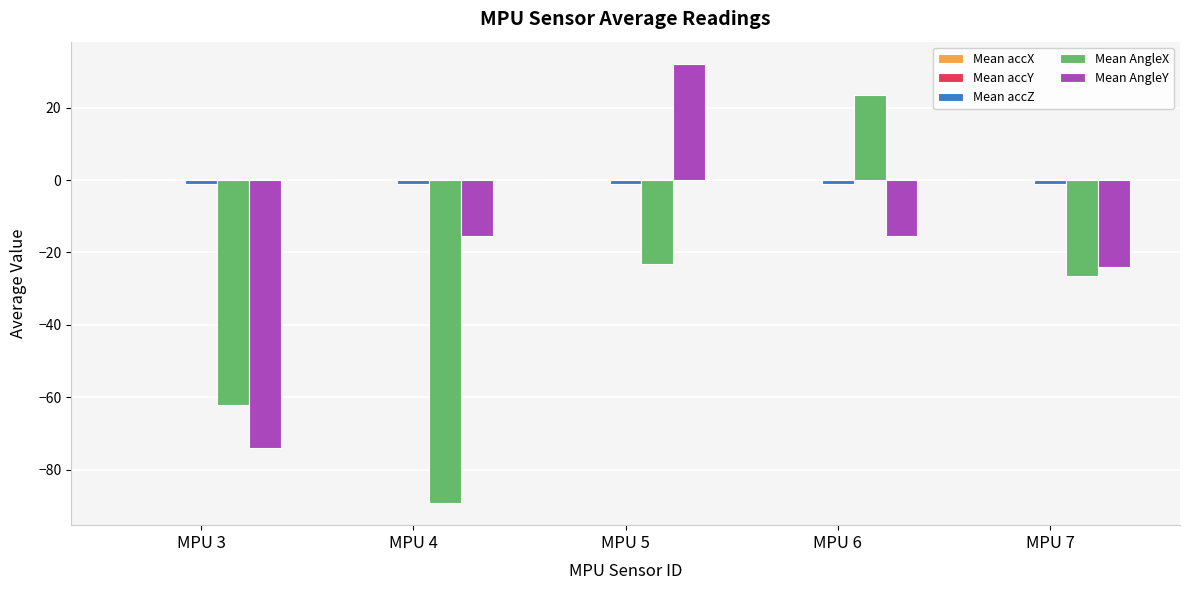

At which category does the chart reach its peak across all series?

MPU 5